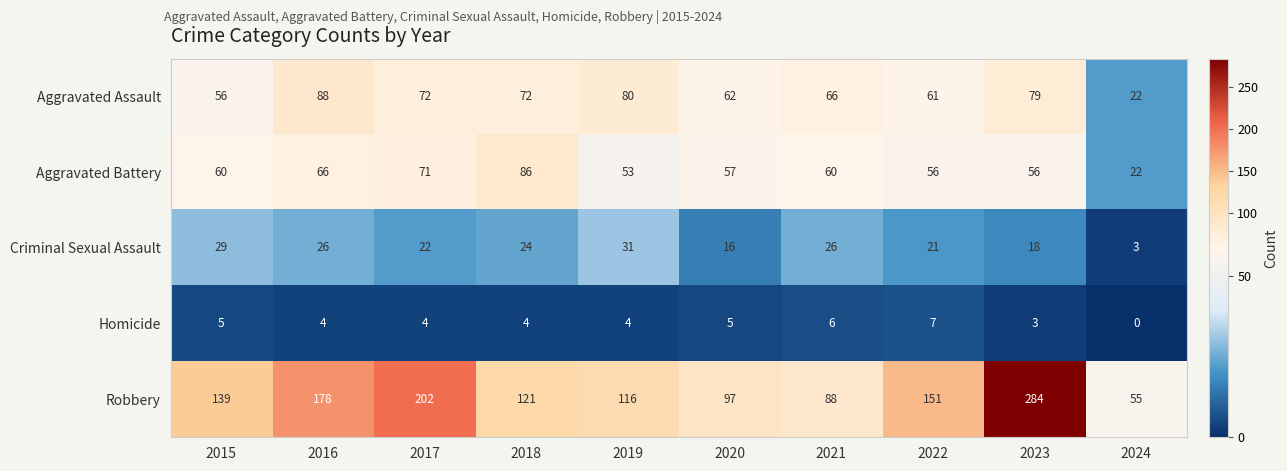

Is the value of Criminal Sexual Assault at 2016 greater than the value of Robbery at 2022?

No